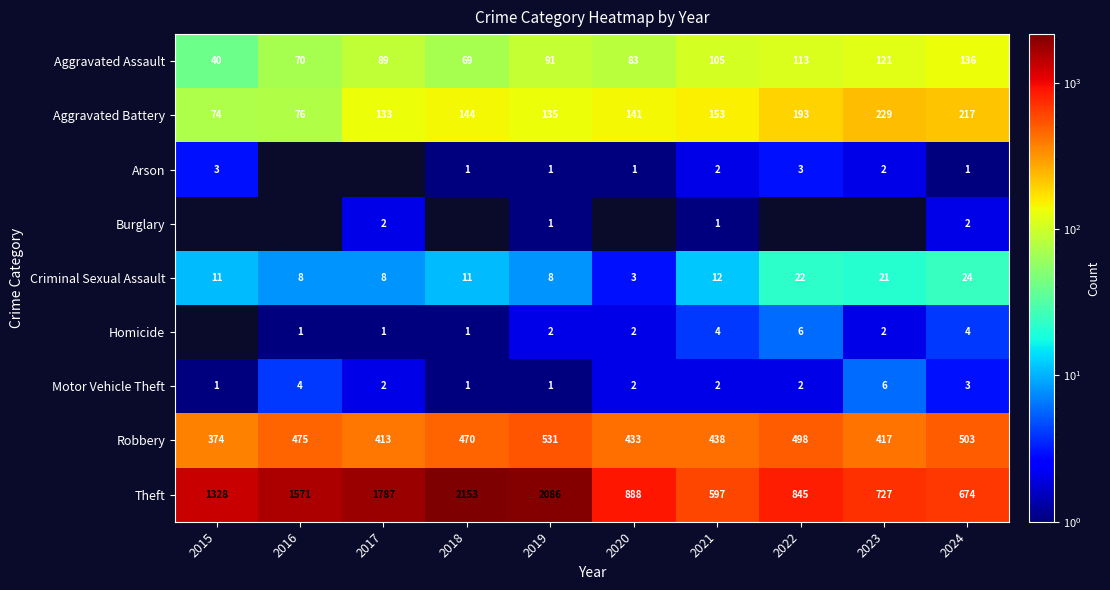

How many data points in Aggravated Battery are less than 144?

5